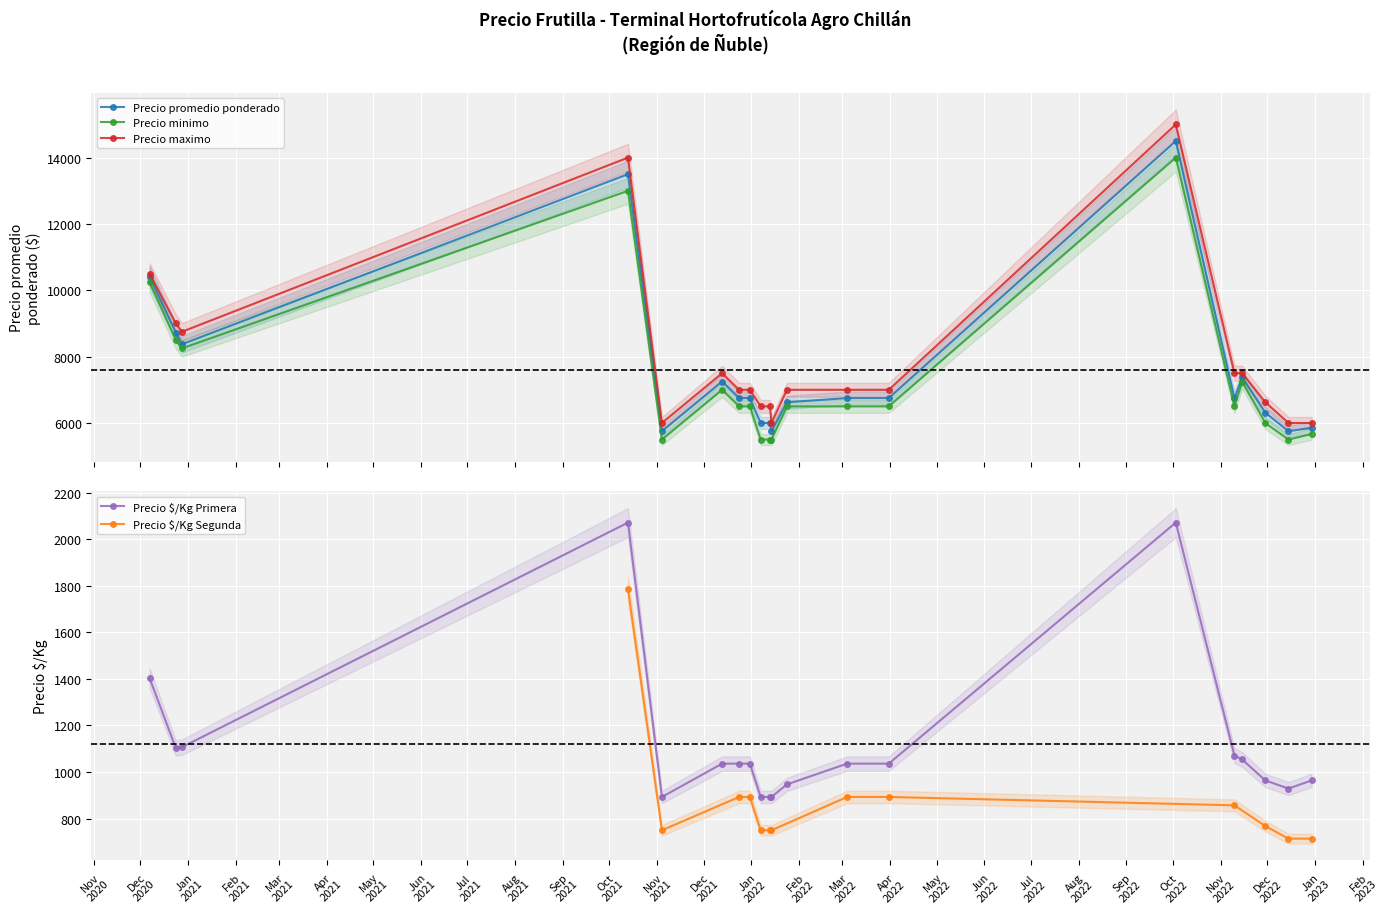

Between 2020-12-28 and 2022-12-15, which series saw the biggest shift?

Precio minimo